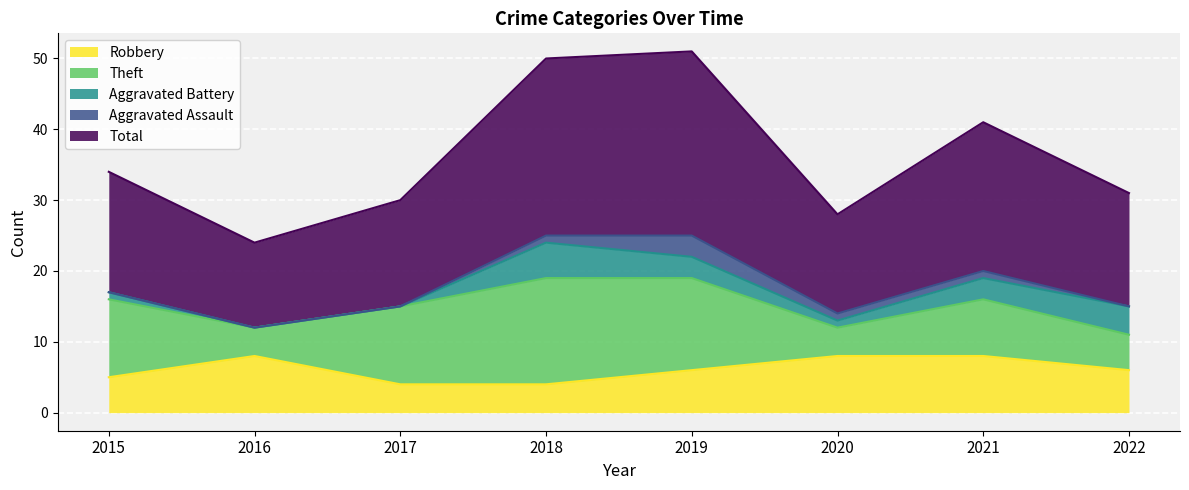

True or false: Theft and Total cross at least once.

False